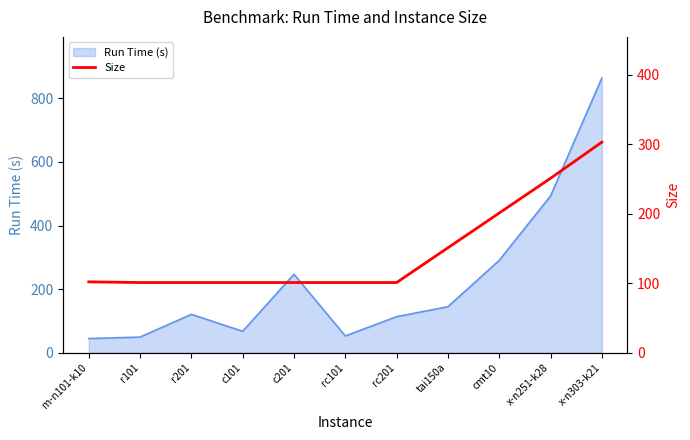

Approximately how many times larger is the value at rc101 compared to c101?

1.0